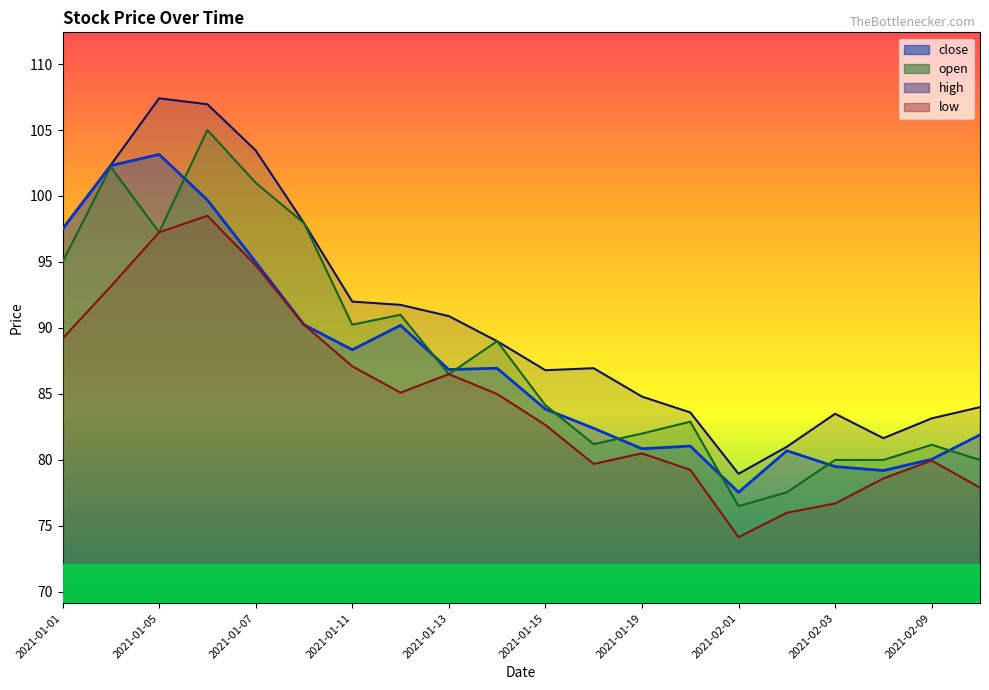

At which category is the sum across all series the highest?

2021-01-06